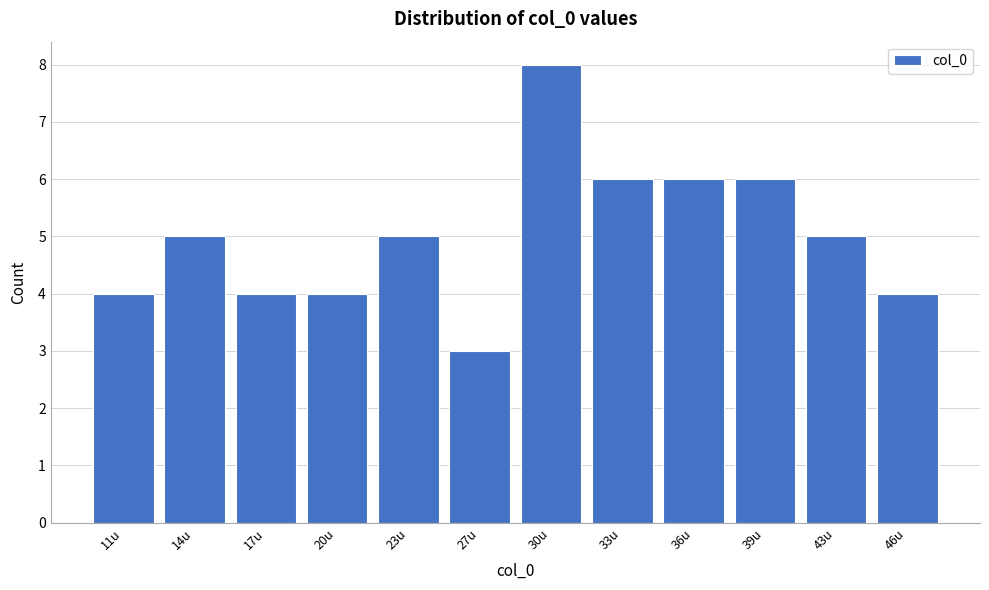

Reading left to right, extract all data points from this chart.

11u=4	14u=5	17u=4	20u=4	23u=5	27u=3	30u=8	33u=6	36u=6	39u=6	43u=5	46u=4